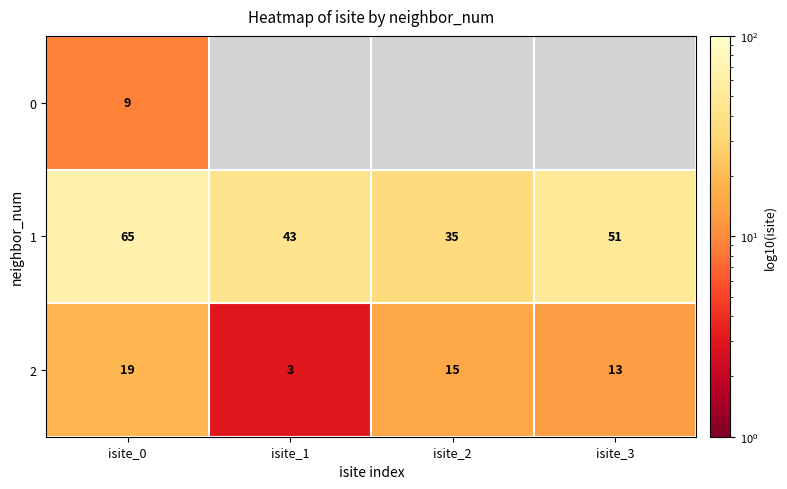

Where is 1 nearest to the value 50?

isite_3